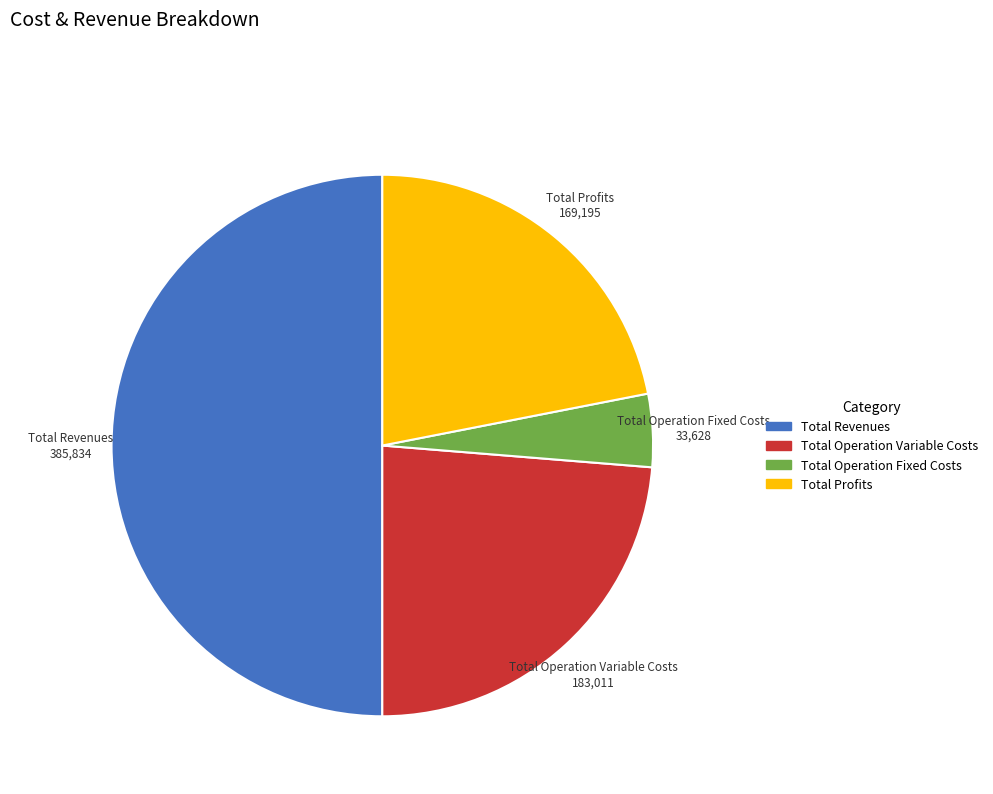

Combined, do Total Operation Variable Costs and Total Revenues account for over 50%?

Yes